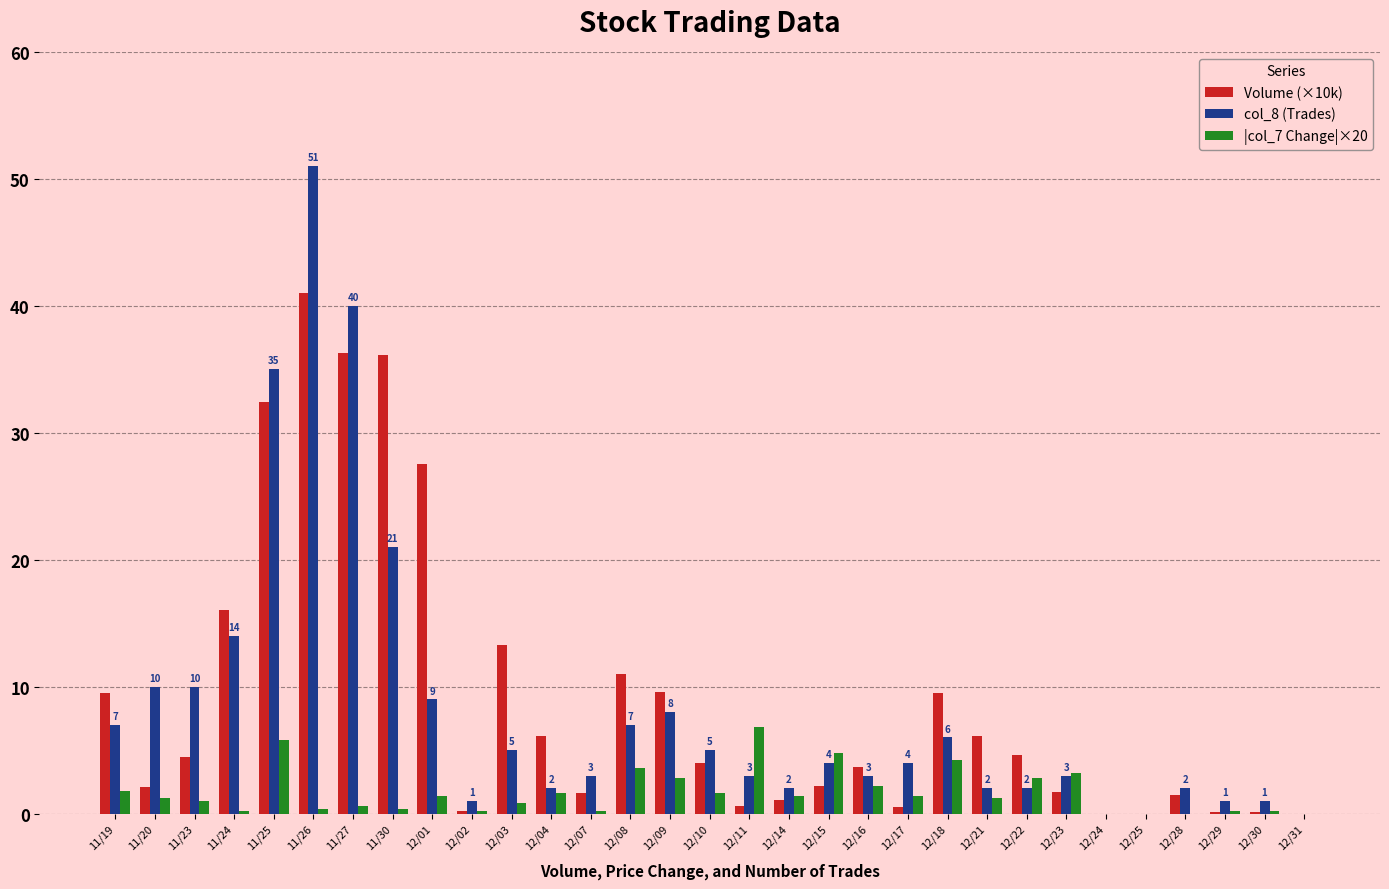

Which series changed the most between 12/22 and 12/24?

Volume (×10k)